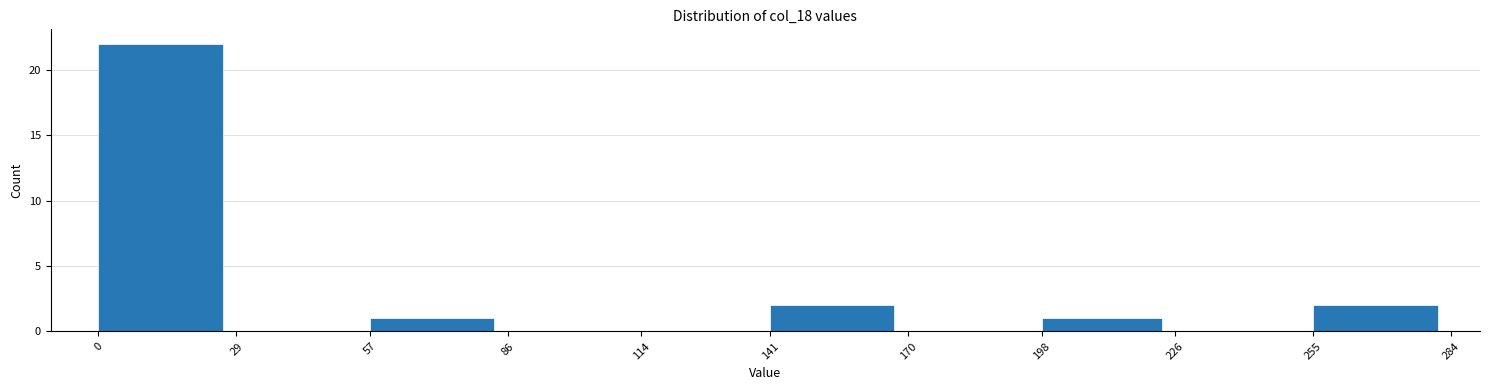

Reading left to right, list every bar in this chart as the range it spans on the x-axis followed by its height. The values are not printed on the chart, so give them approximately, as read against the axis.

0 to 29: 22
29 to 57: 0
57 to 86: 1
86 to 114: 0
114 to 141: 0
141 to 170: 2
170 to 198: 0
198 to 226: 1
226 to 255: 0
255 to 284: 2